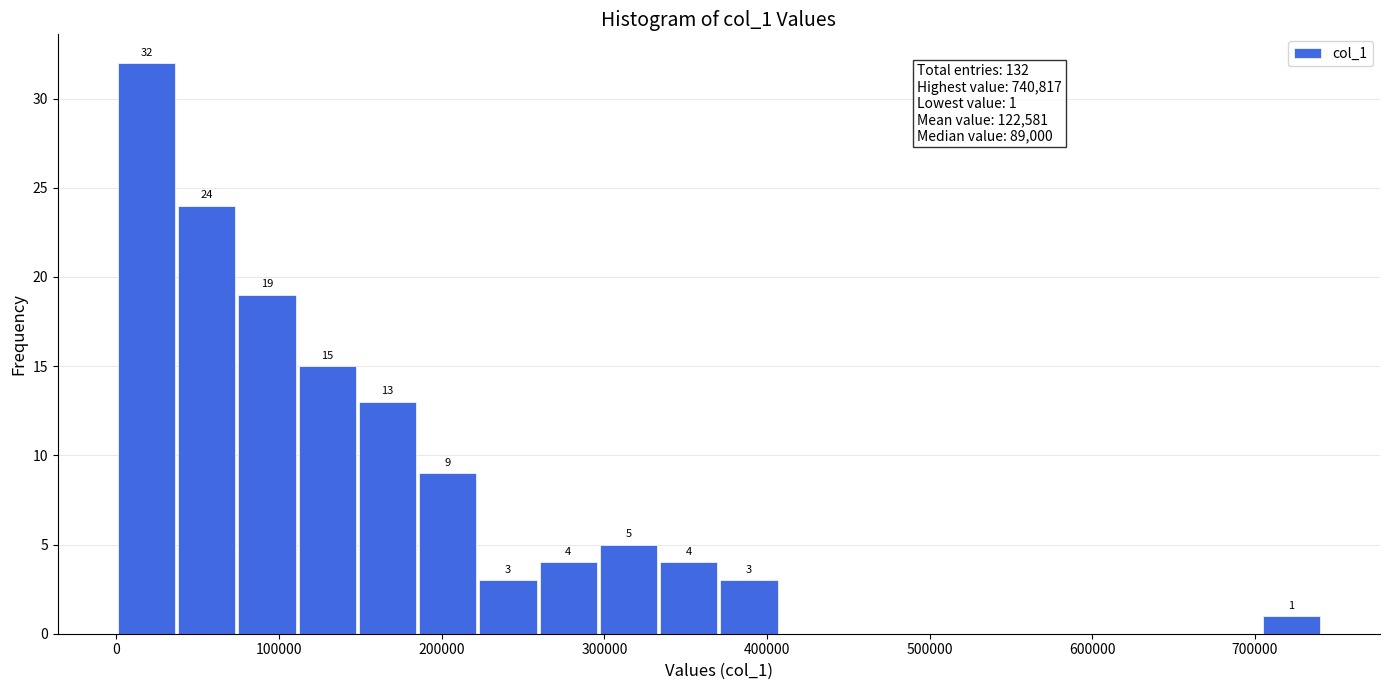

Read against the x-axis, roughly where is the centre of the tallest bar?

20000